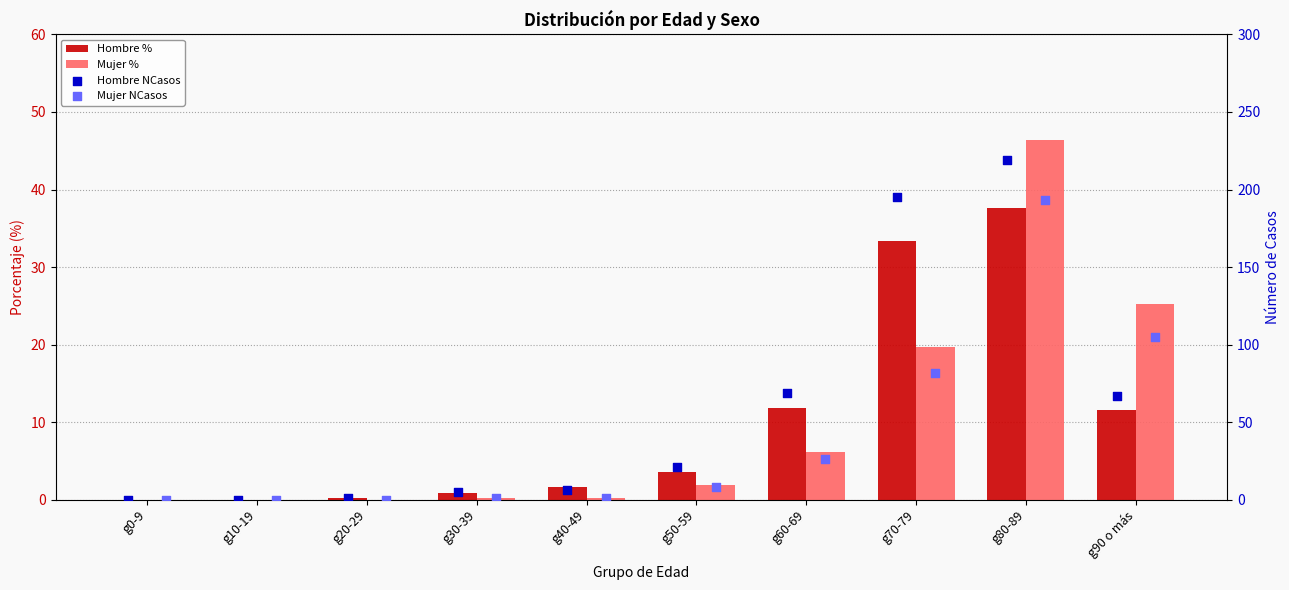

Which series reaches the minimum Y coordinate?

Hombre %